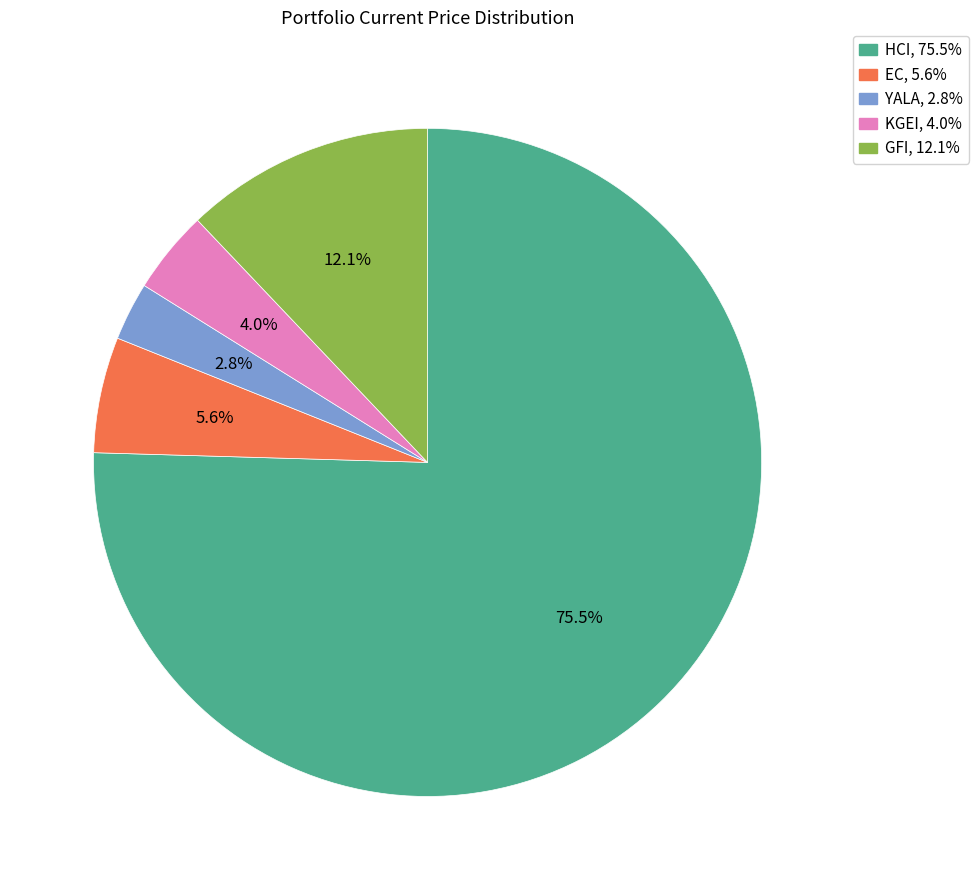

What is the ratio of the value at KGEI to the value at GFI?

0.3